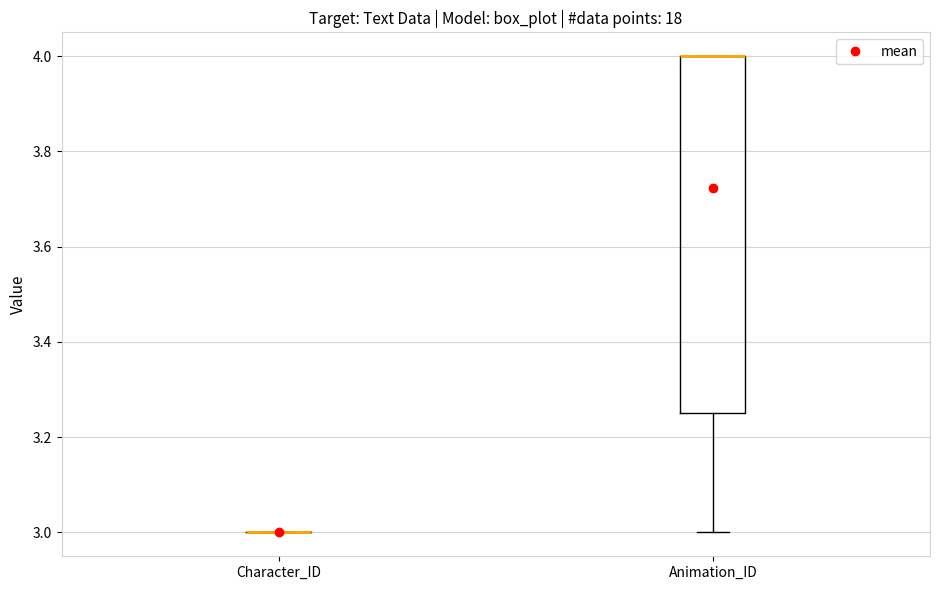

Which box is the tallest, from its lower edge to its upper edge?

Animation_ID